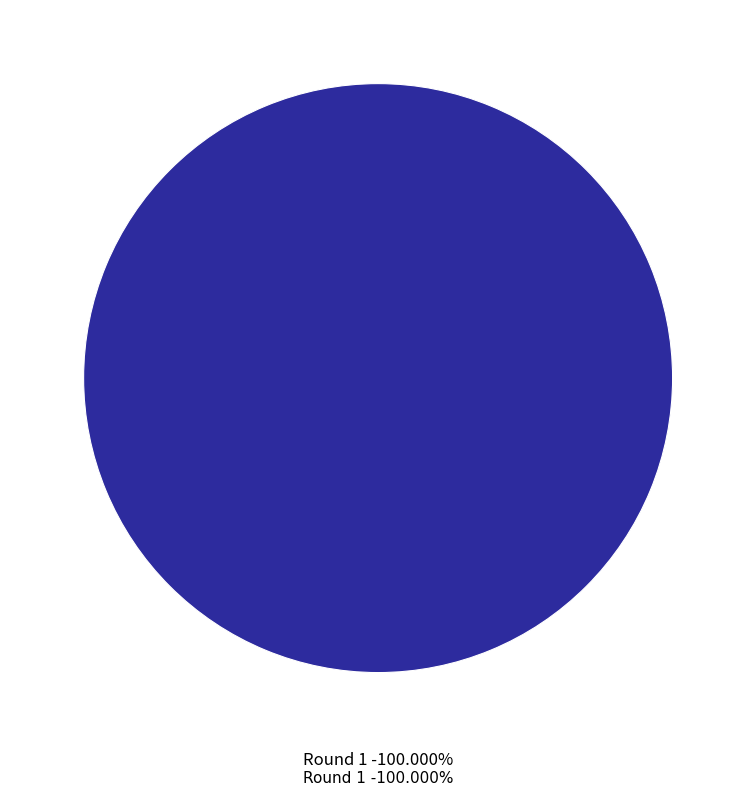

Which category has the biggest portion of the pie?

1